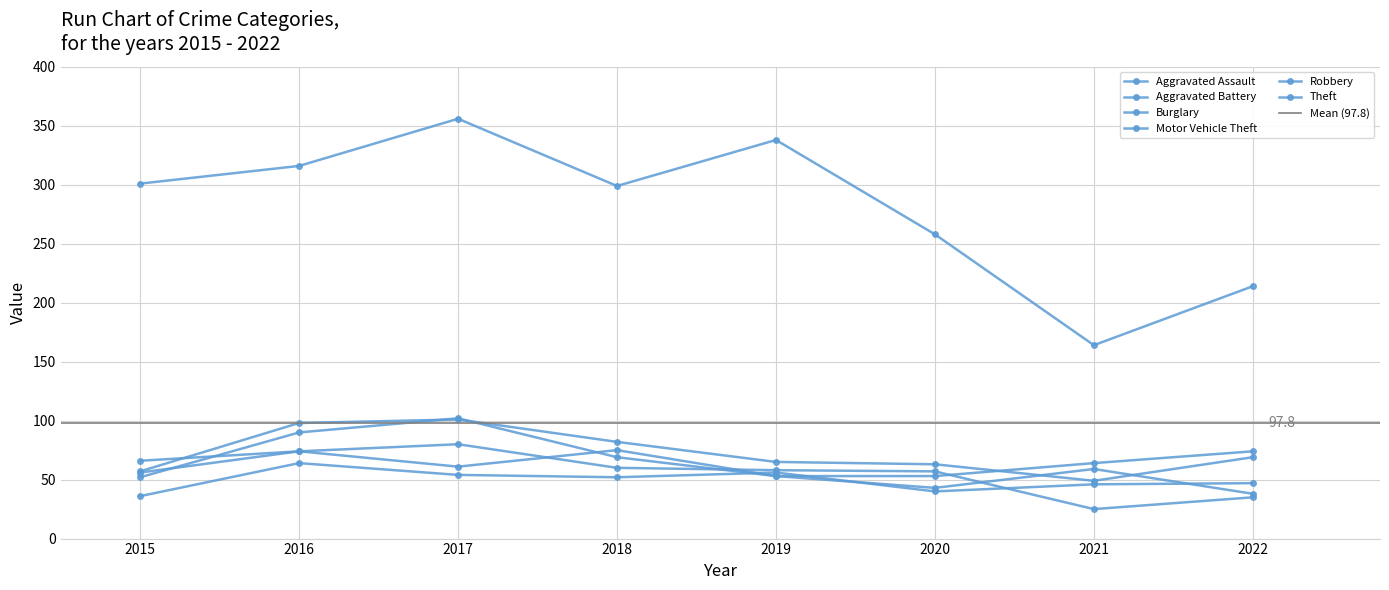

What is the lowest value of the Burglary series?

25